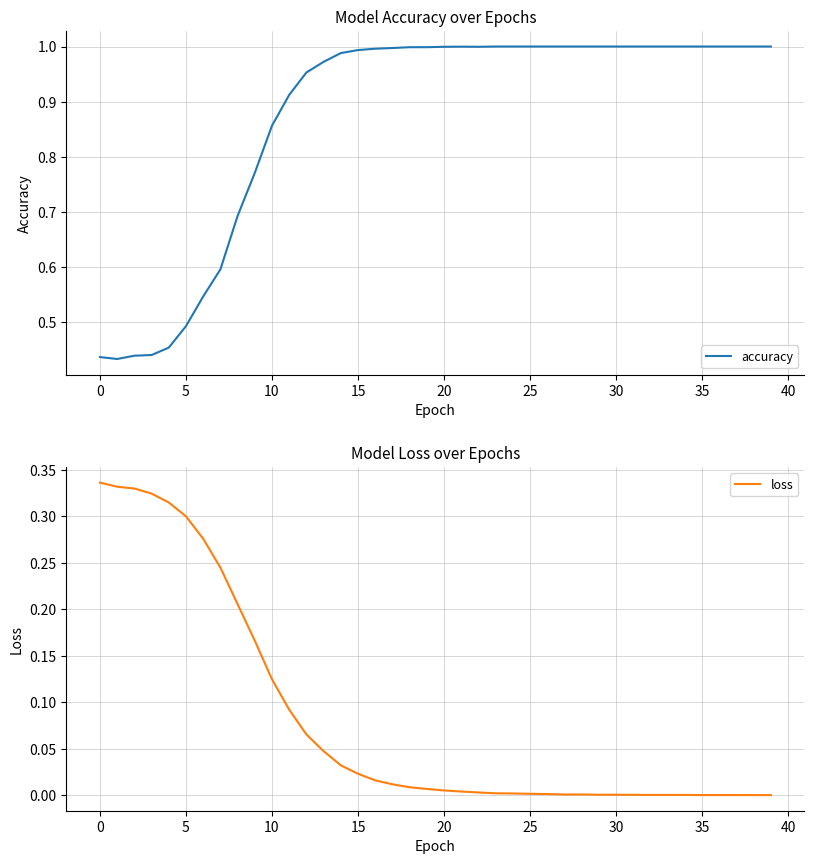

Rank the series by their maximum value, from lowest to highest.

loss, accuracy